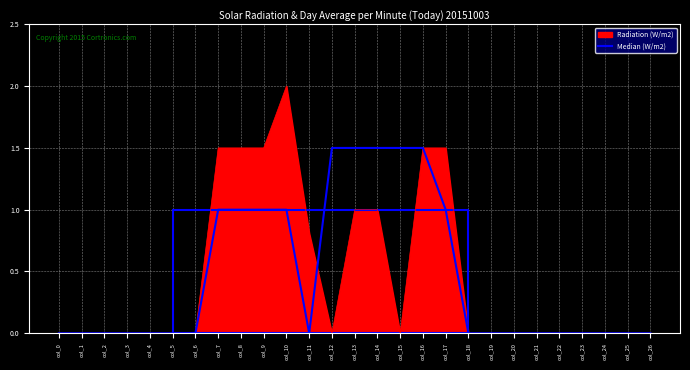

Which category has the highest value in the Radiation (W/m2) series?

col_10